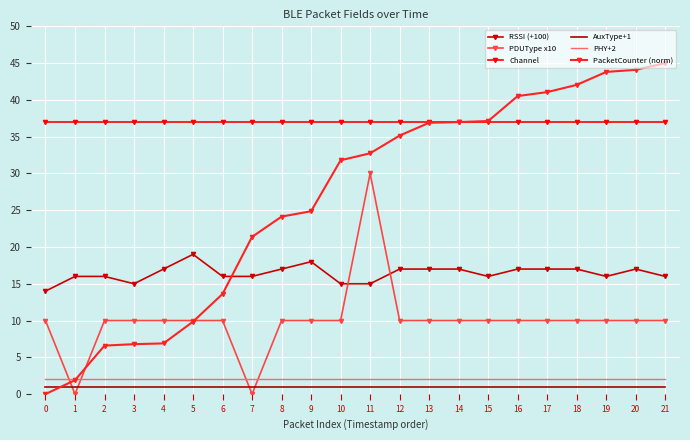

What is the maximum value shown in the chart?

45.0